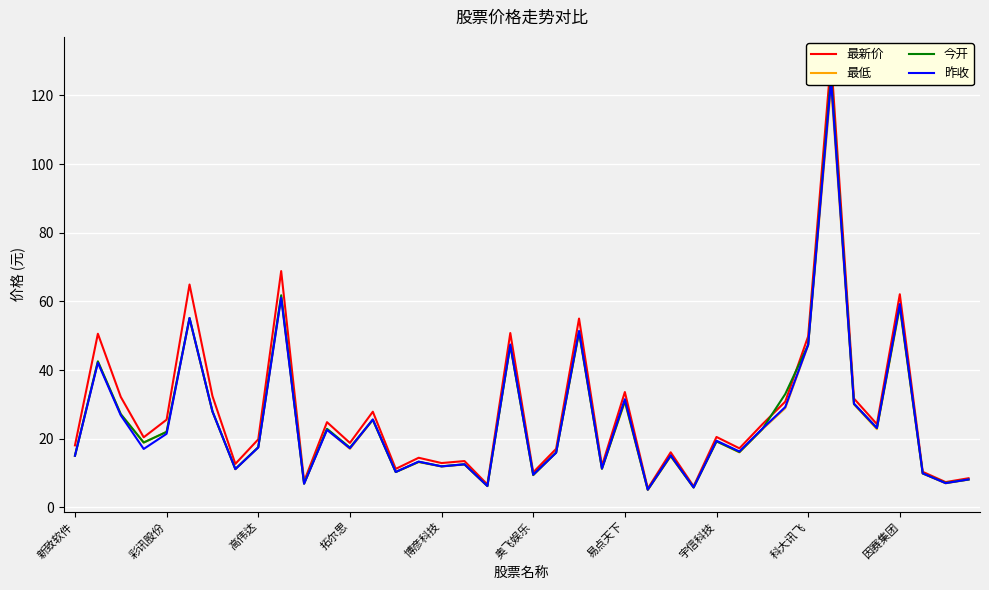

In 最新价, how many points are higher than both neighbors (excluding endpoints)?

14